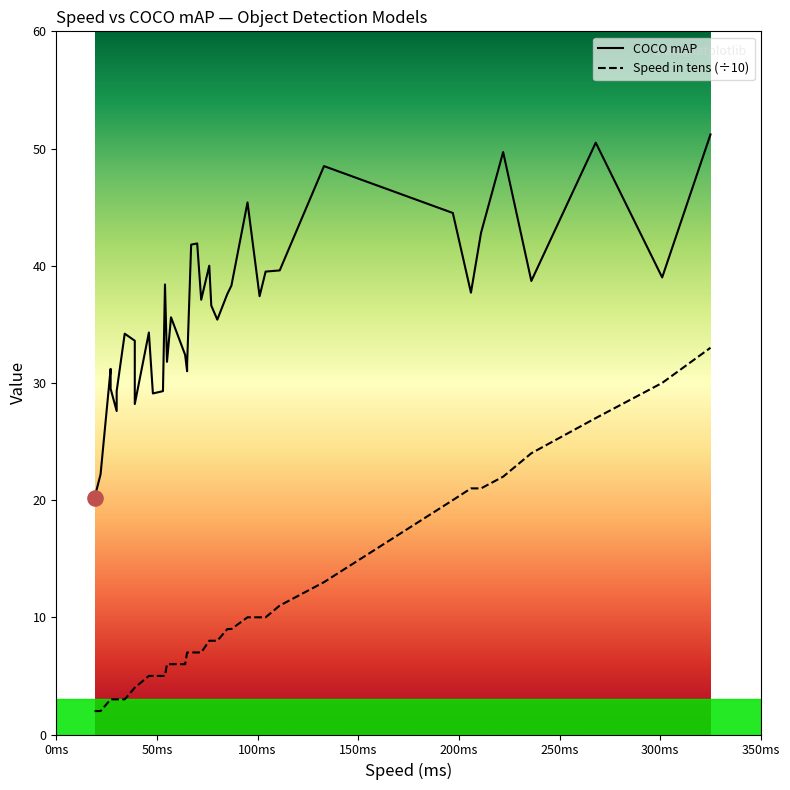

Which series has the largest Y range (max minus min)?

COCO mAP